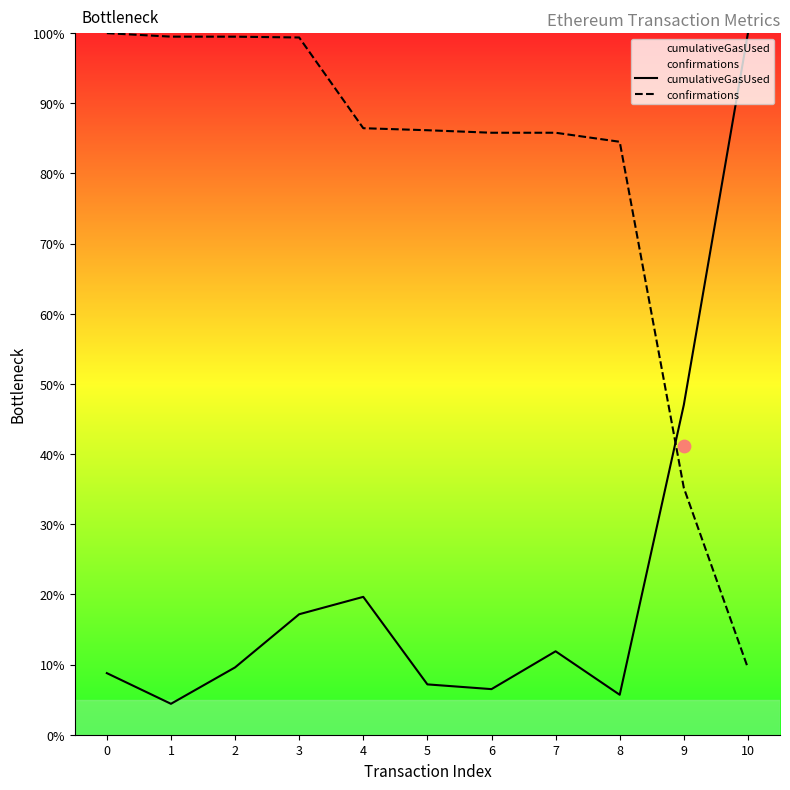

At which category is the sum across all series the highest?

3